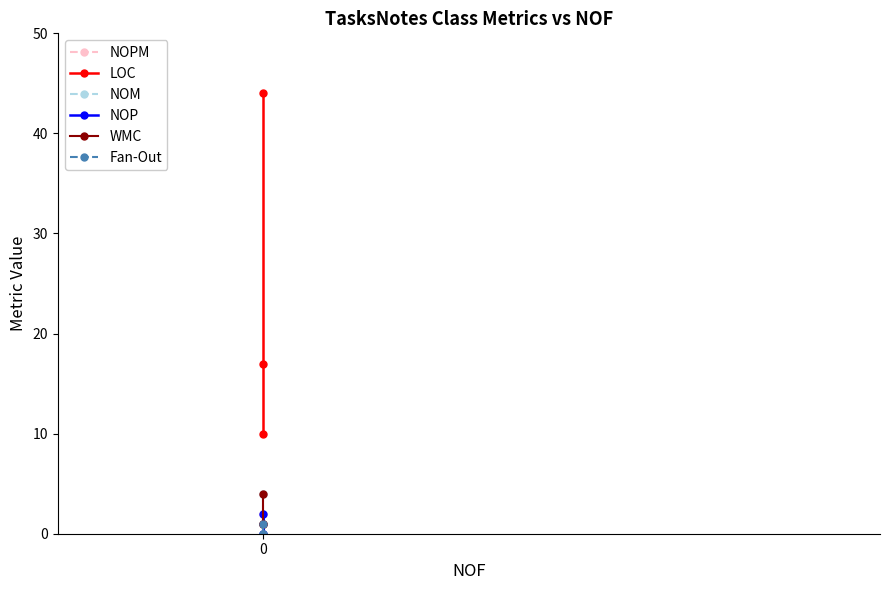

Reading right to left, what are all the values shown in this chart?

NOPM: 2=2	1=1	0=0
LOC: 2=44	1=17	0=10
NOM: 2=4	1=1	0=1
NOP: 2=0	1=2	0=0
WMC: 2=4	1=1	0=1
Fan-Out: 2=1	1=0	0=0